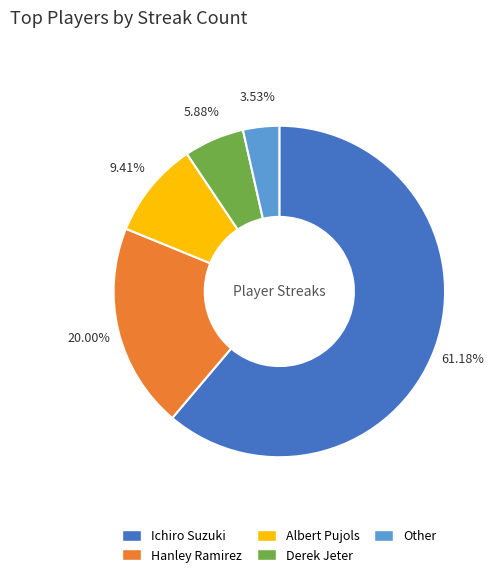

Which has a higher value, Other or Derek Jeter?

Derek Jeter